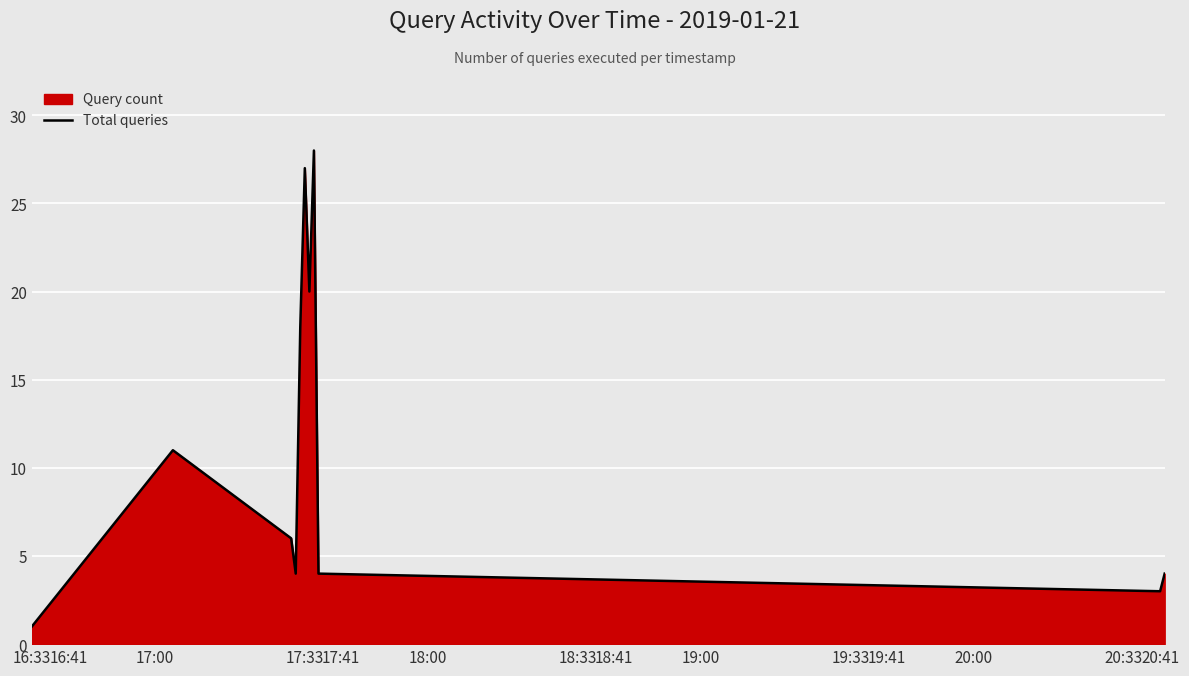

What is the smallest value displayed?

1